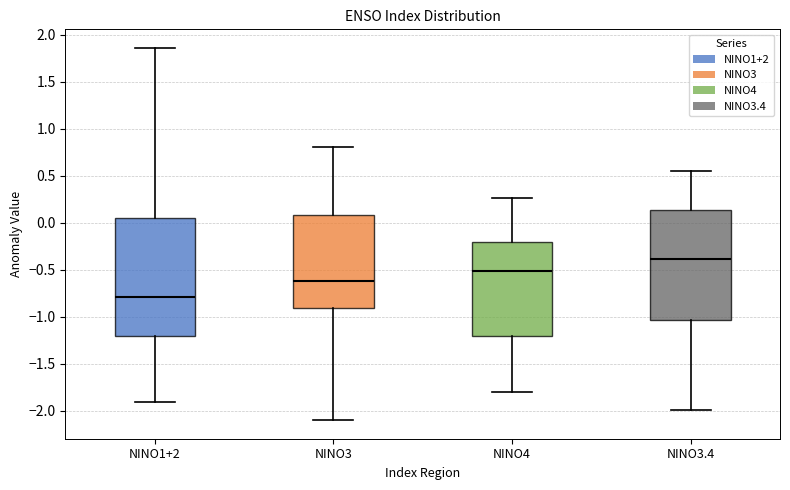

Which box has the lowest median line?

NINO1+2